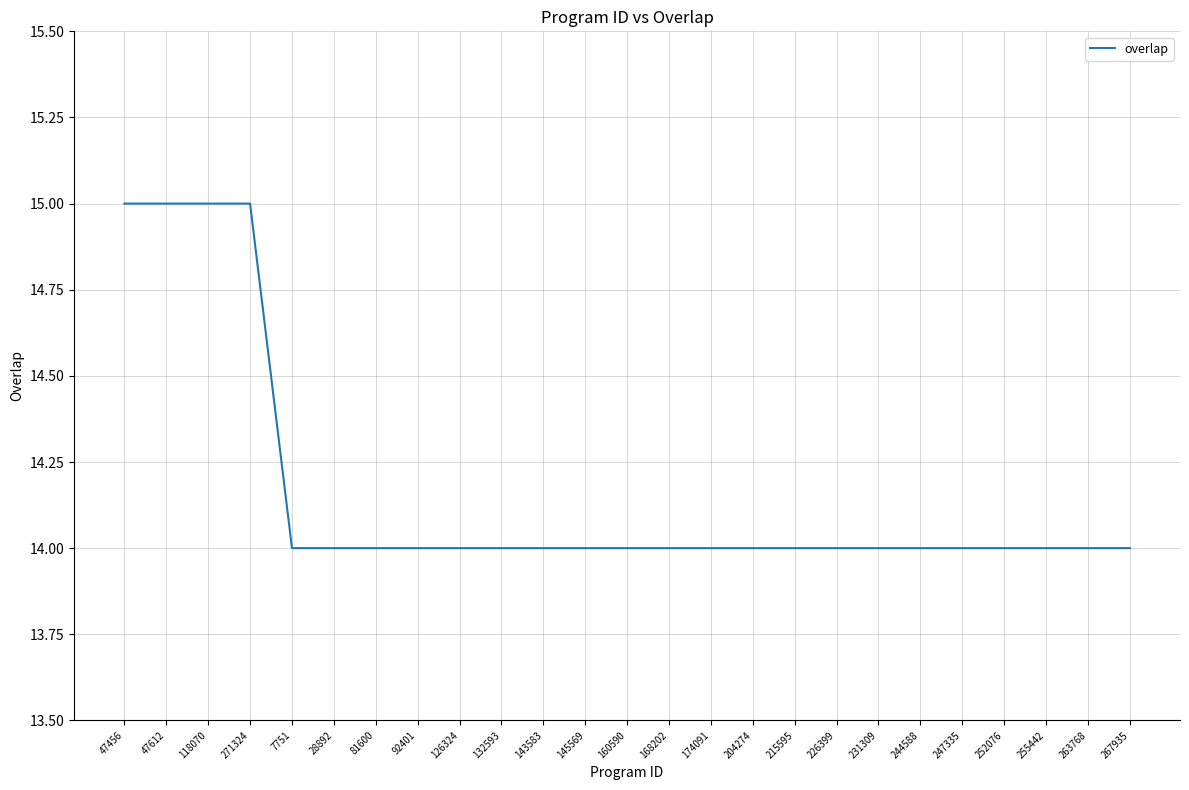

Count the values in the range 14 to 15.

25